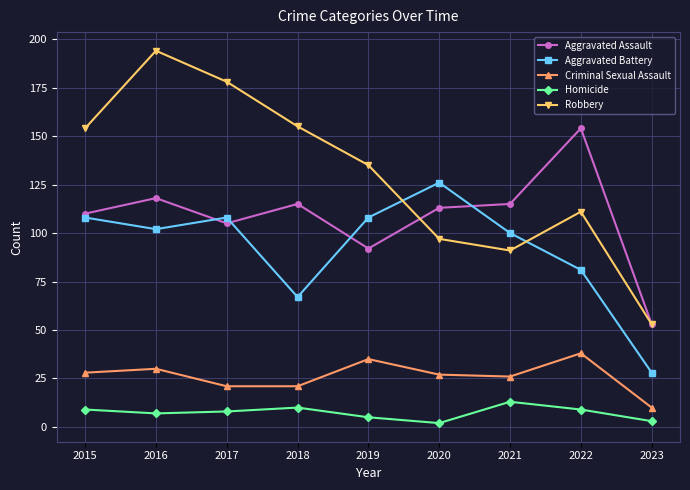

At how many categories does at least one series exceed 88?

8